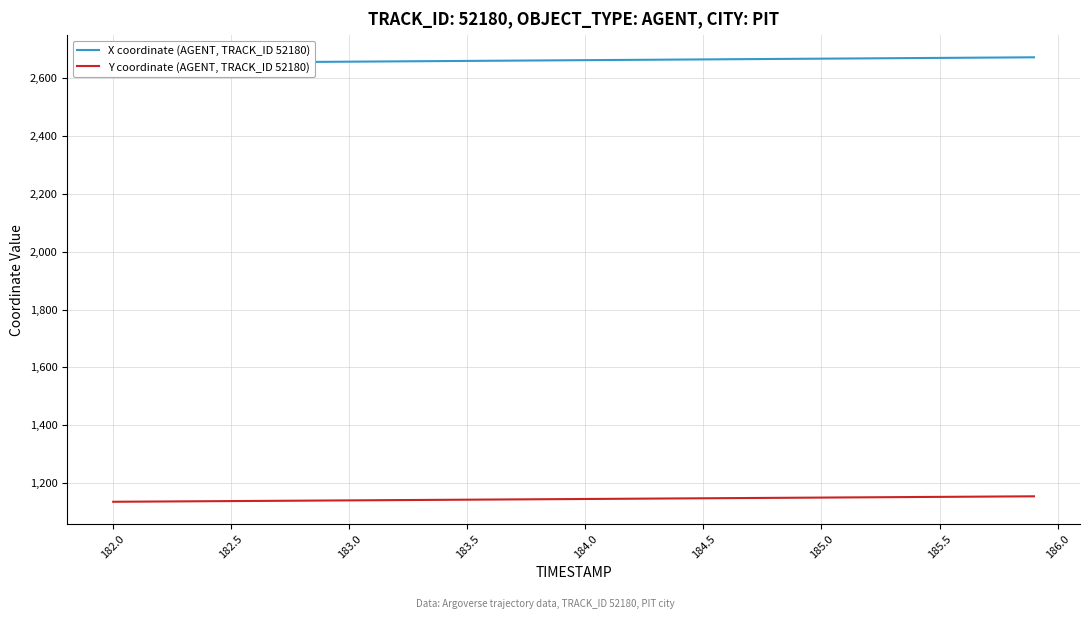

What are all the series names shown in the legend?

X coordinate (AGENT, TRACK_ID 52180), Y coordinate (AGENT, TRACK_ID 52180)